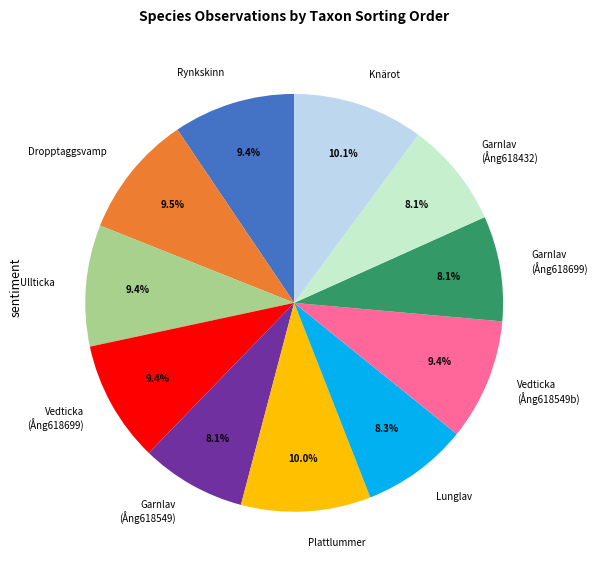

Is there any slice that represents more than half of the pie?

No